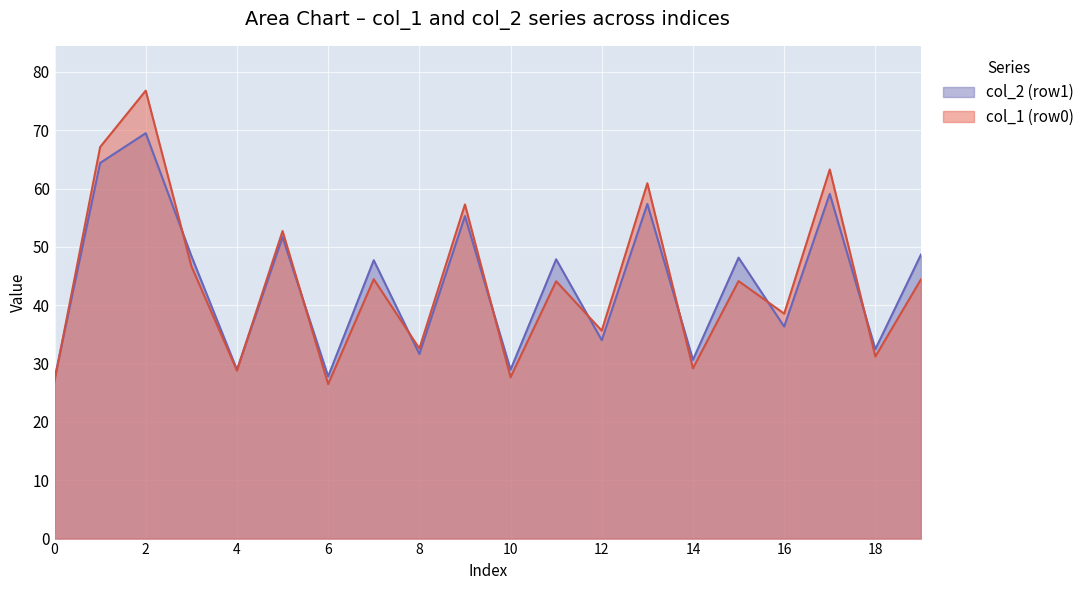

The col_1 (row0) series shows 35.6 at 12. True or false?

True